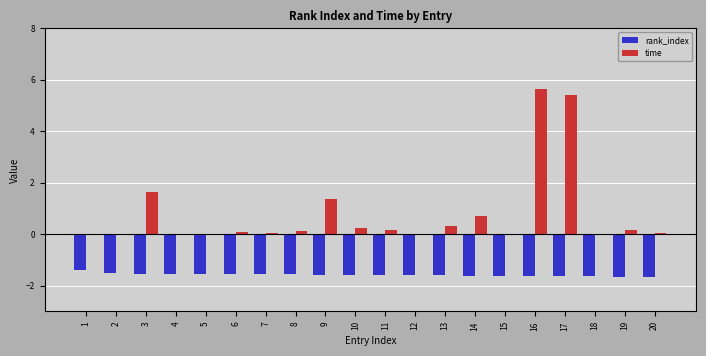

What is the total value across all series at 10?

-1.3